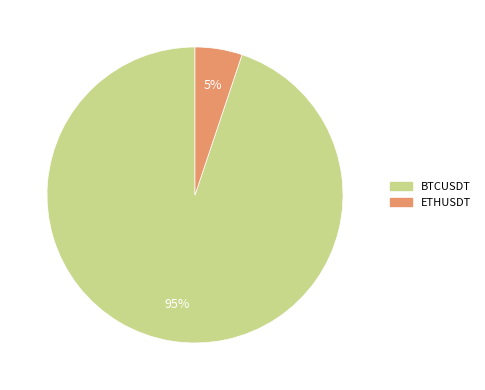

The BTCUSDT slice represents 95% of the pie. True or false?

True